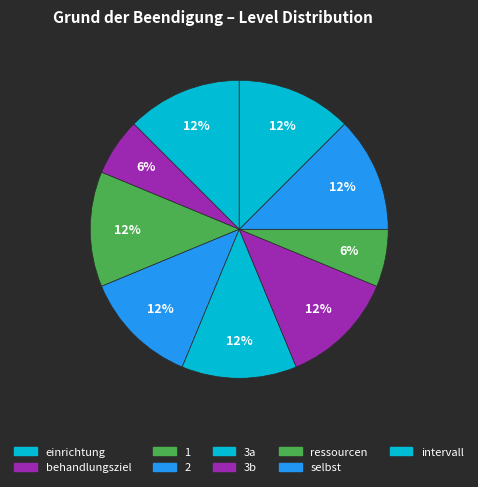

Count the number of slices in the pie.

9